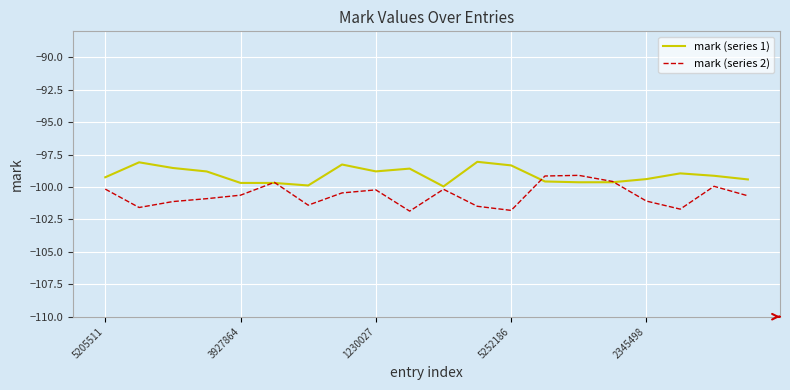

True or false: mark (series 1) and mark (series 2) cross at least once.

True